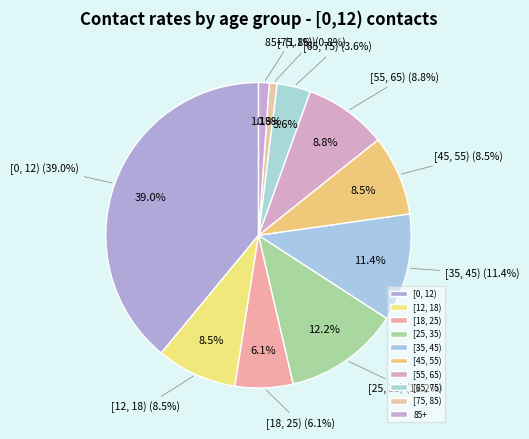

To the nearest percent, what portion does [0, 12) represent?

39%